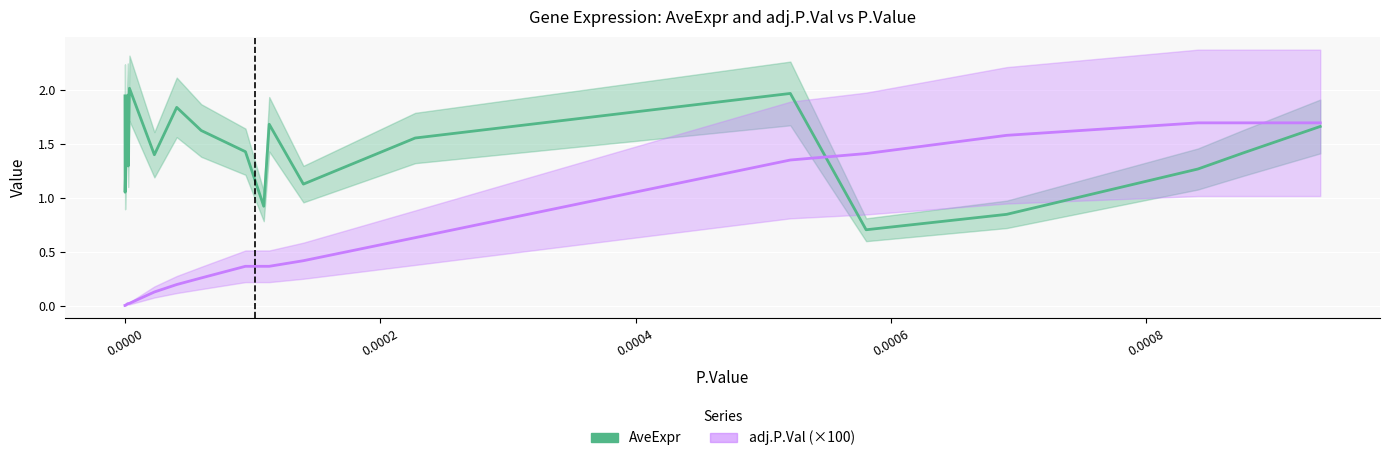

What are all the series names shown in the legend?

AveExpr, adj.P.Val